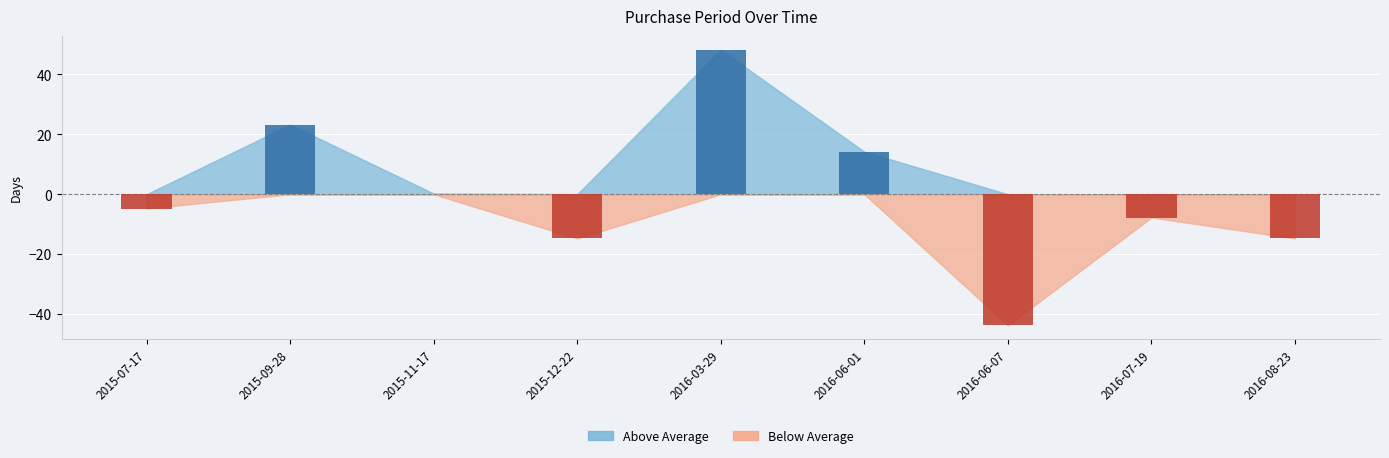

Rank the categories by value from lowest to highest.

2016-06-07, 2015-12-22, 2016-08-23, 2016-07-19, 2015-07-17, 2015-11-17, 2016-06-01, 2015-09-28, 2016-03-29